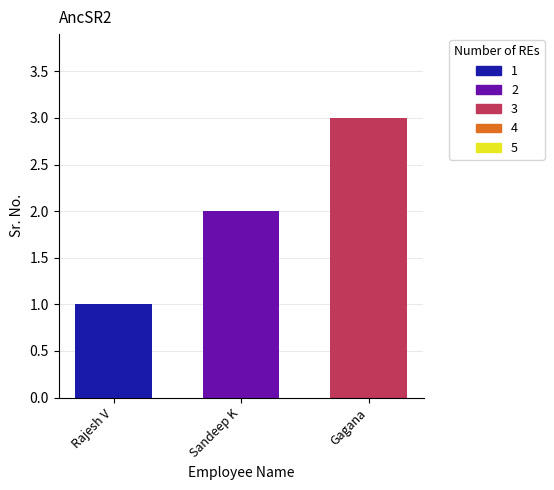

Reading right to left, extract all data points from this chart.

3	2	1